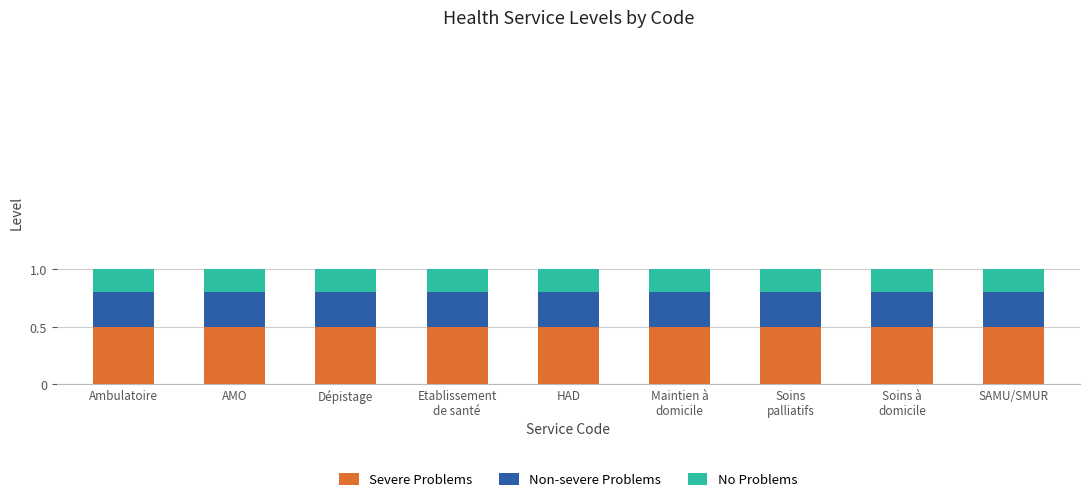

The value of Severe Problems at Ambulatoire is 0.2. True or false?

False